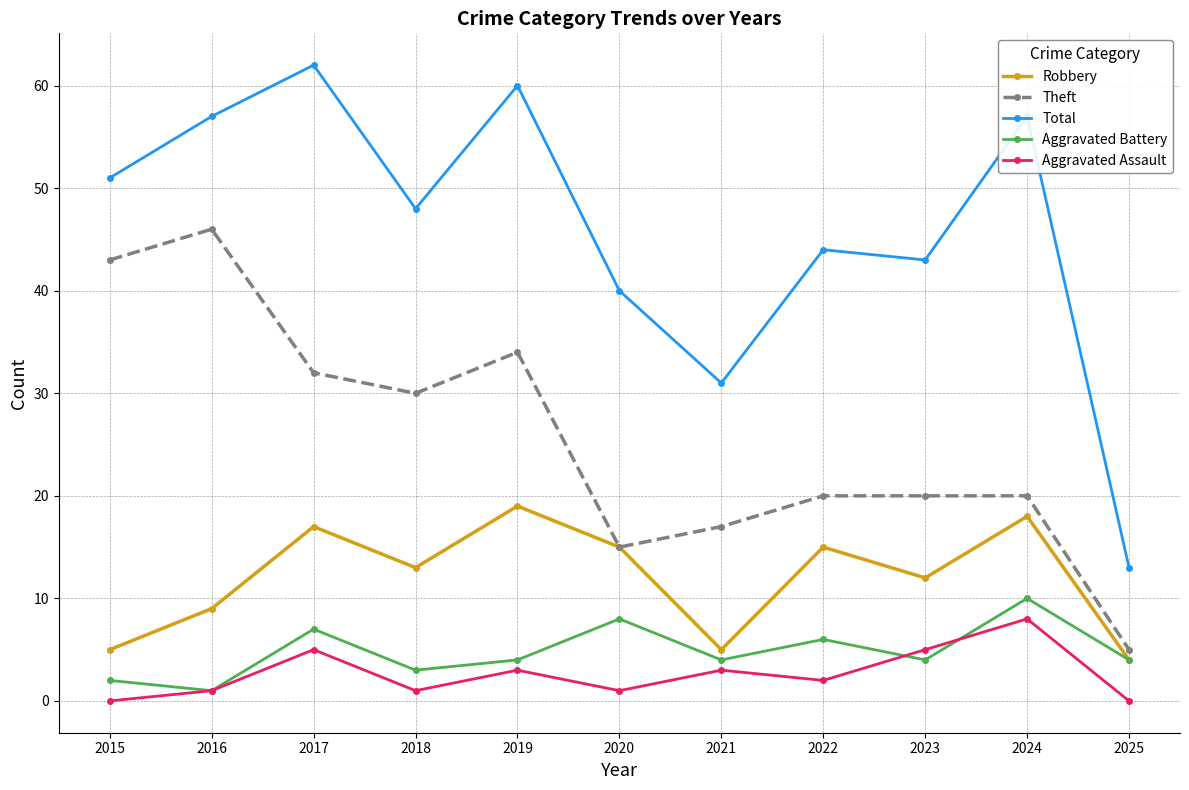

Rank the series by their maximum value, from highest to lowest.

Total, Theft, Robbery, Aggravated Battery, Aggravated Assault